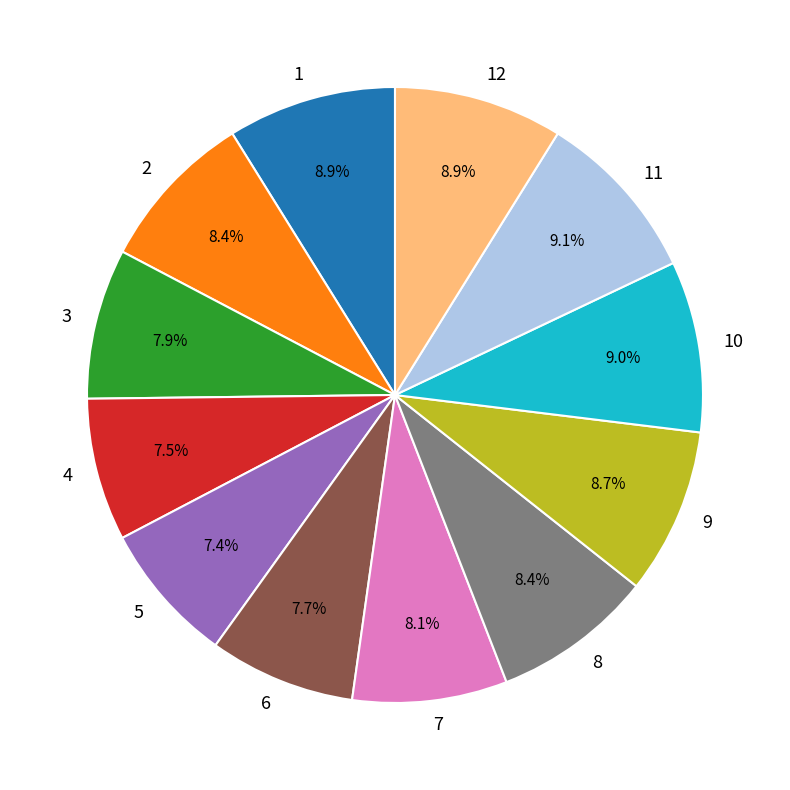

Is there a majority slice in this chart?

No